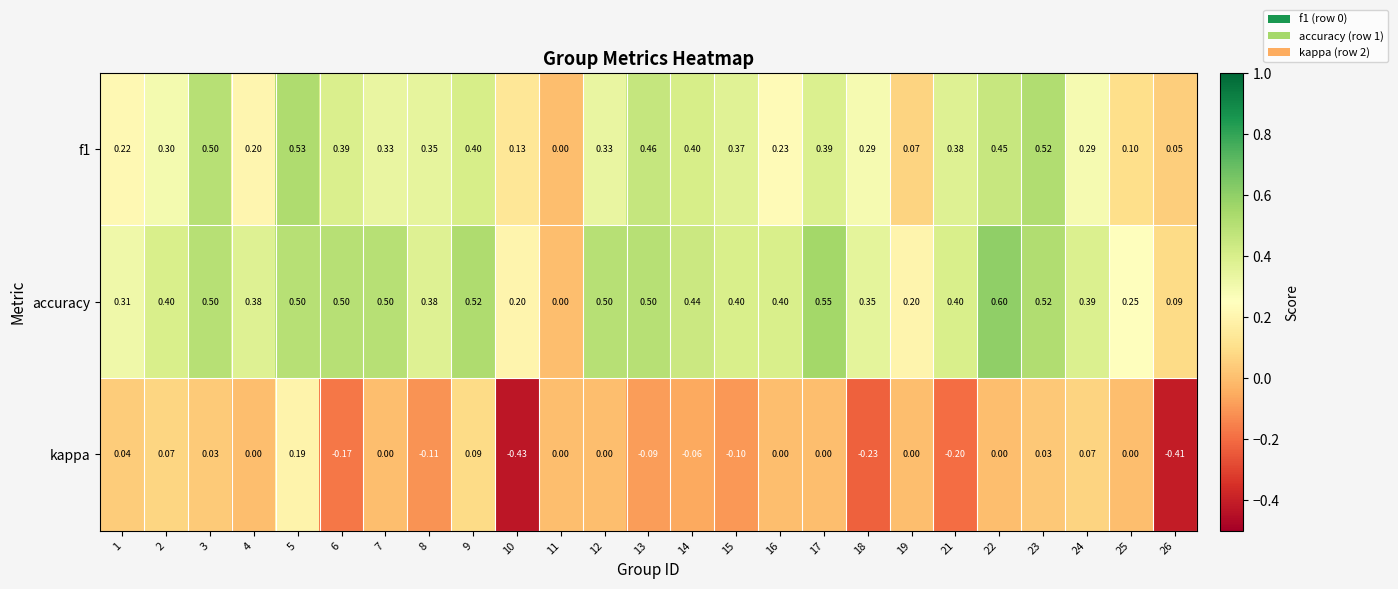

Which series has the largest total across all categories?

accuracy